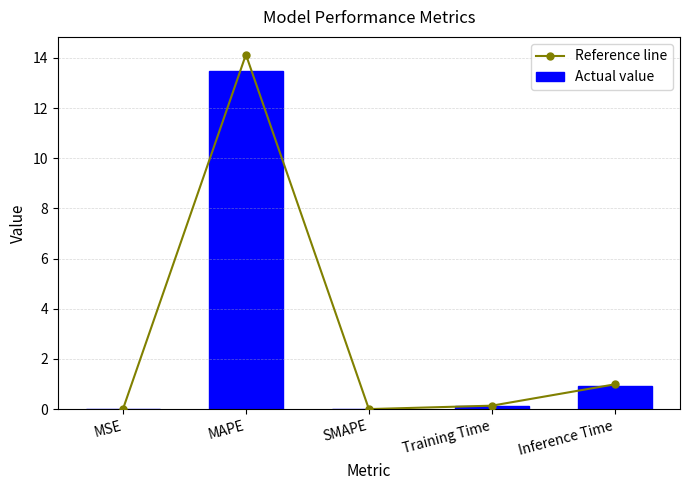

Between MAPE and Training Time, which series saw the biggest shift?

Reference line